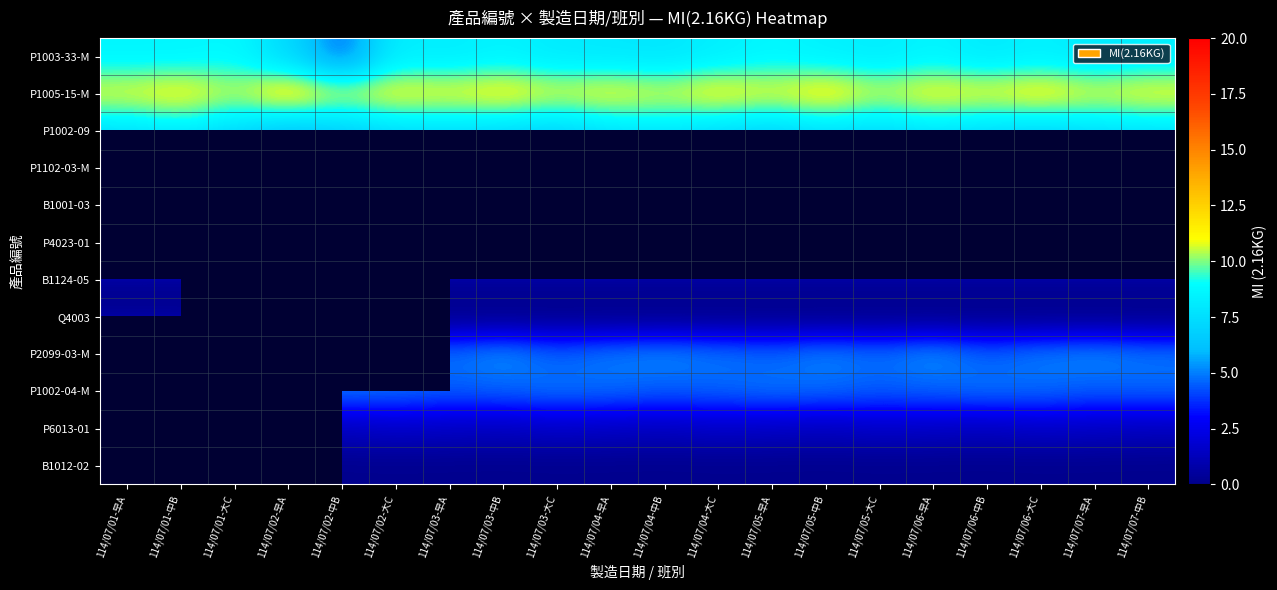

True or false: B1001-03 has a value of 0.1 at 114/07/05-中B.

True